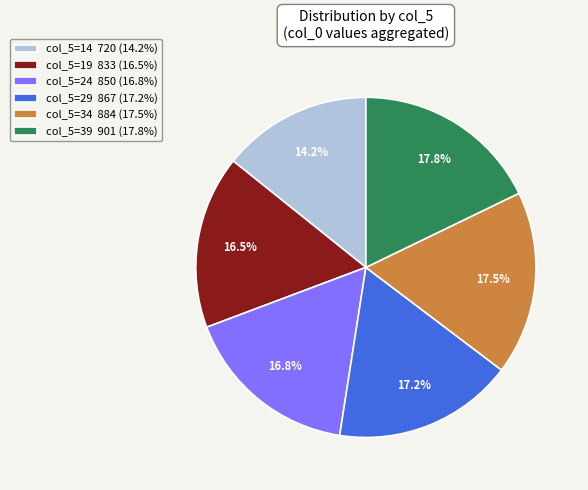

Is the sum of col_5=24 850 (16.8%) and col_5=34 884 (17.5%) greater than half?

No